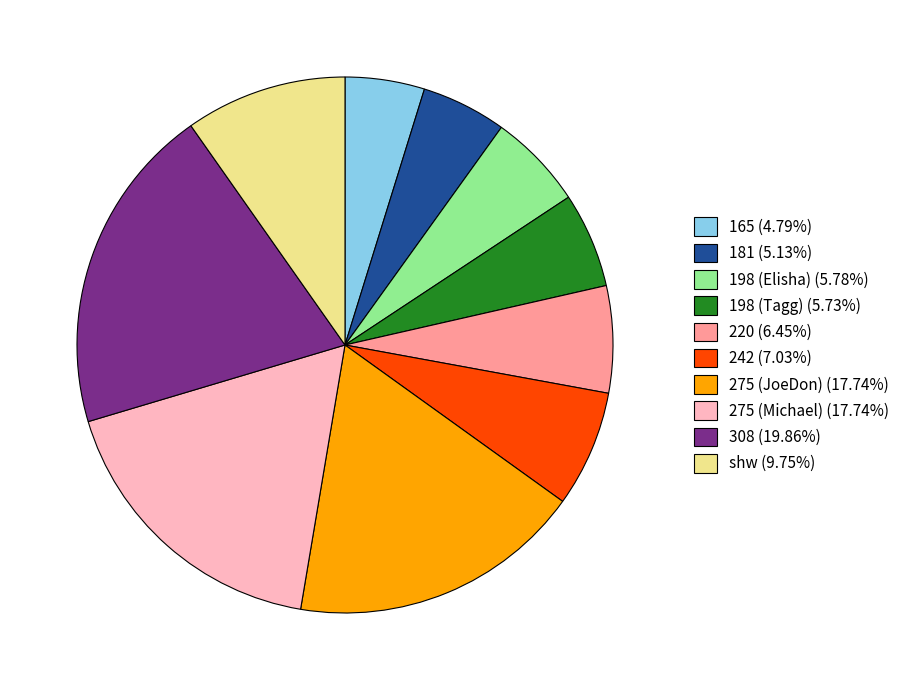

Do 275 (Michael) and 275 (JoeDon) together represent more than half of the pie?

No